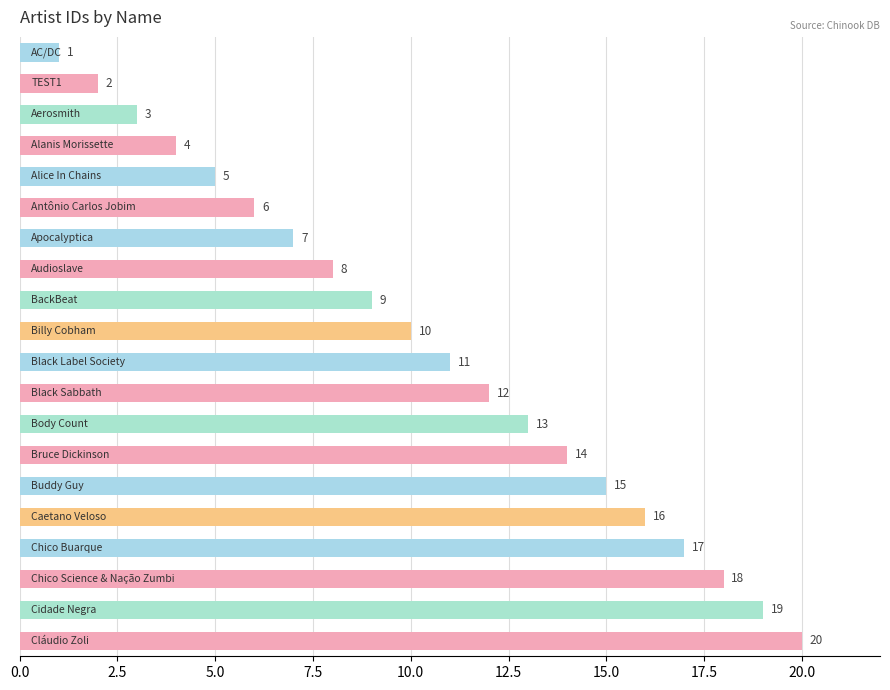

What is the difference between the maximum and minimum values?

19